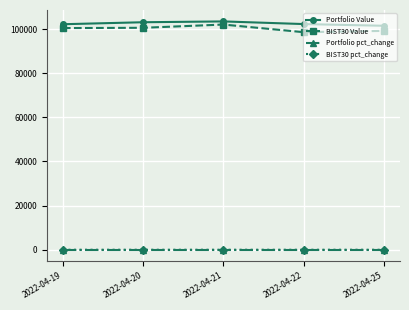

True or false: BIST30 Value has more than 2 points higher than both neighbors.

False